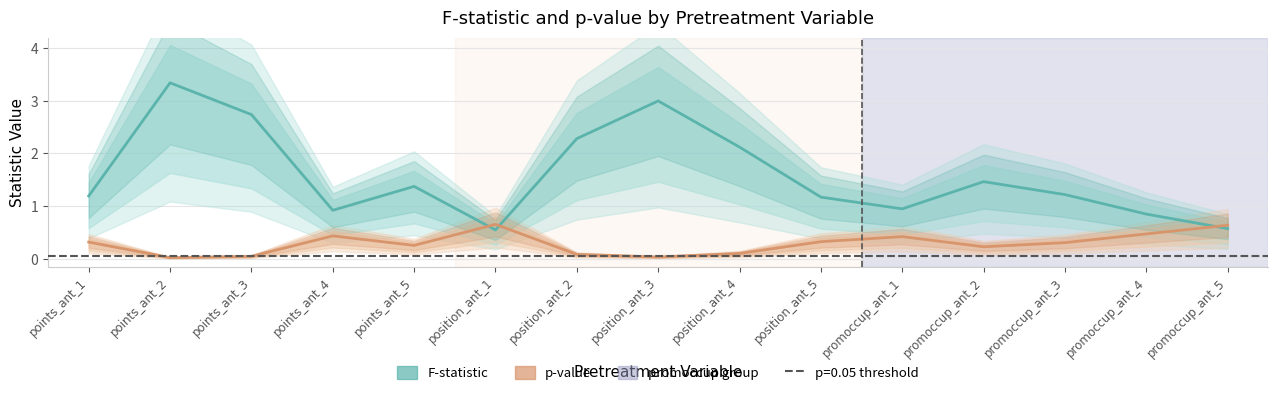

How many categories are shown in the chart?

15